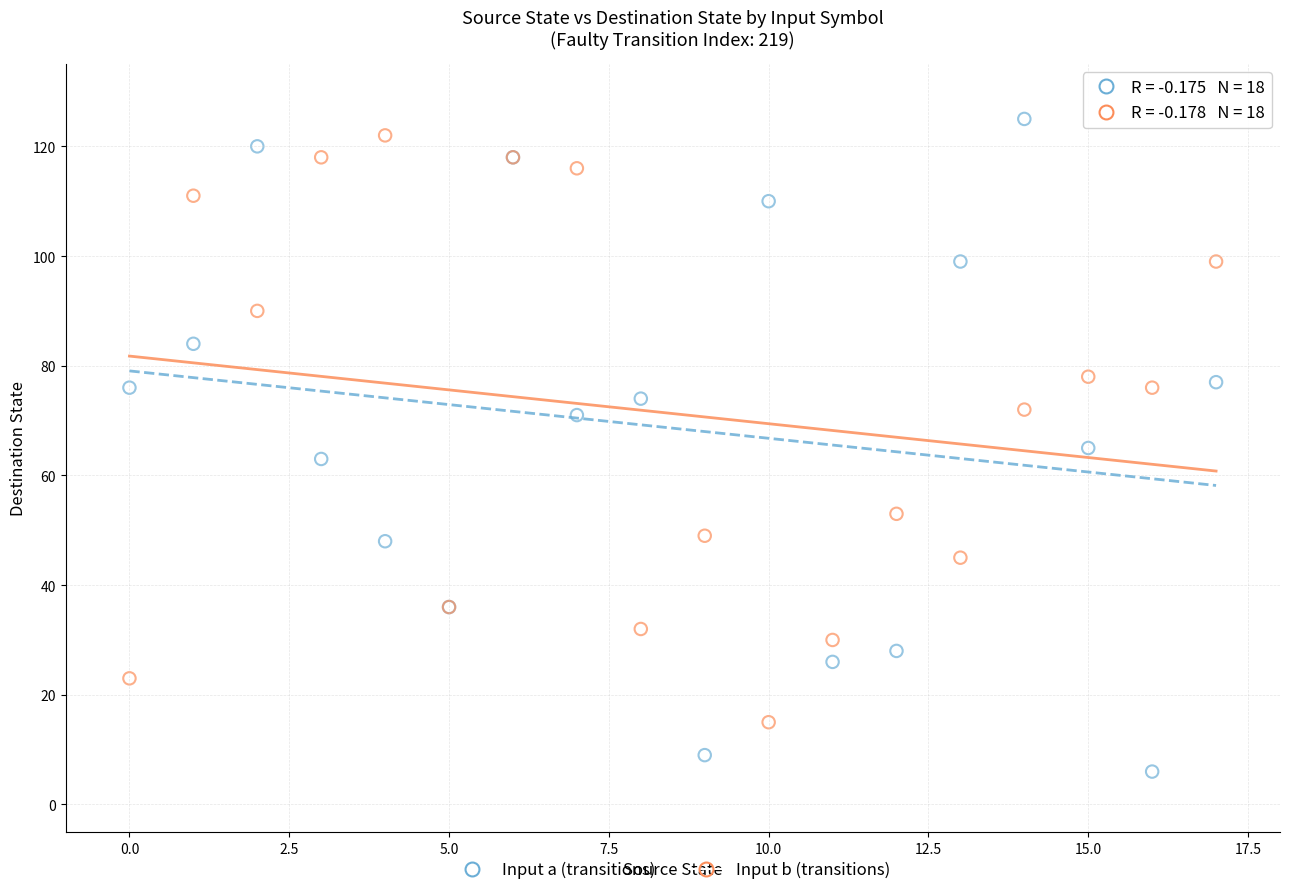

Which series has the largest Y range (max minus min)?

Input a (transitions)